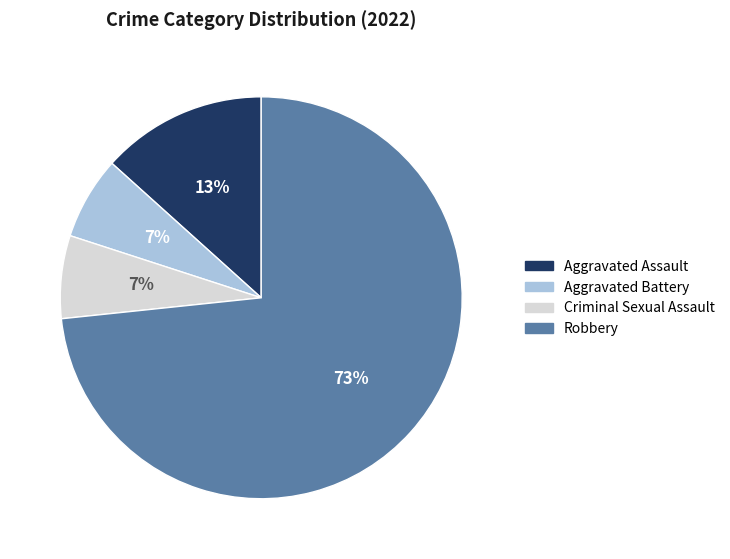

How many segments does this pie chart have?

4